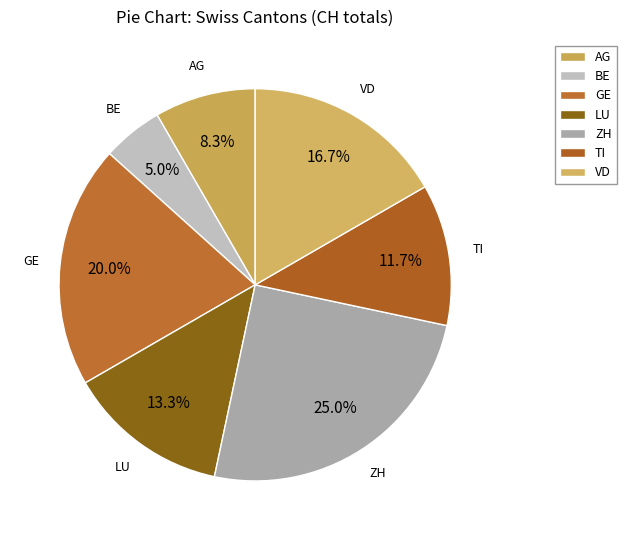

How many slices are in this pie chart?

7